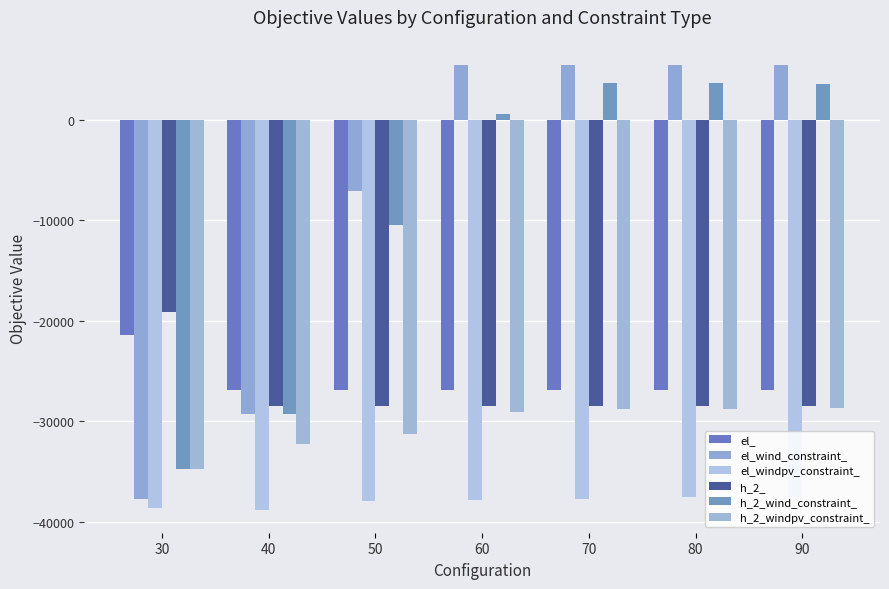

What is the minimum value for h_2_windpv_constraint_?

-34754.8